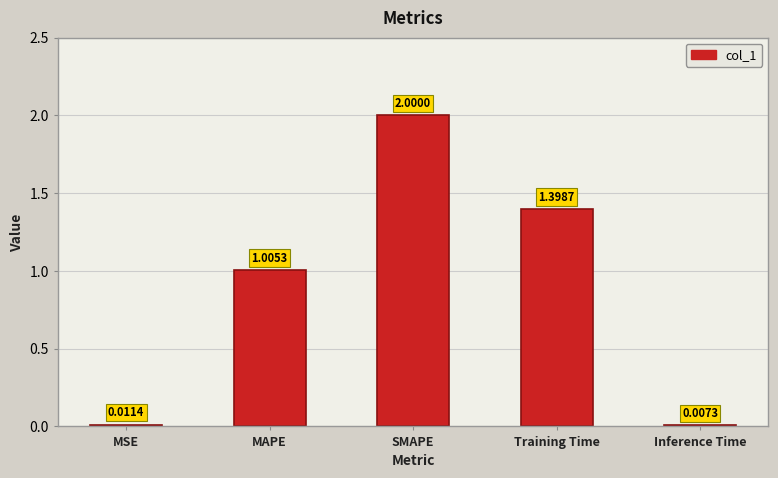

Between Inference Time and Training Time, which is larger?

Training Time